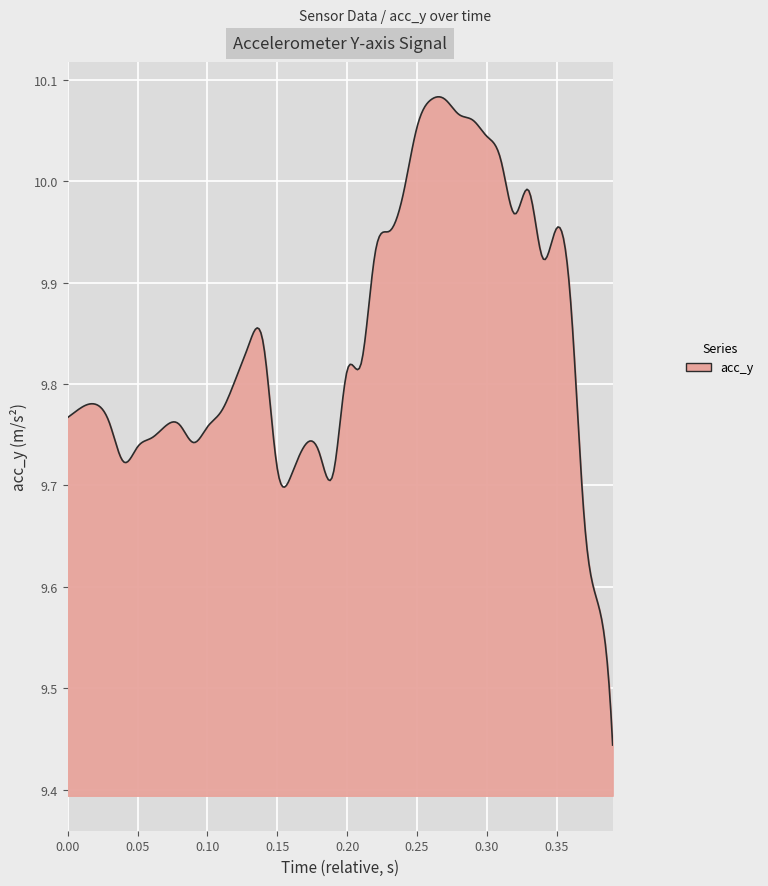

What is the difference between the maximum and minimum values?

0.6